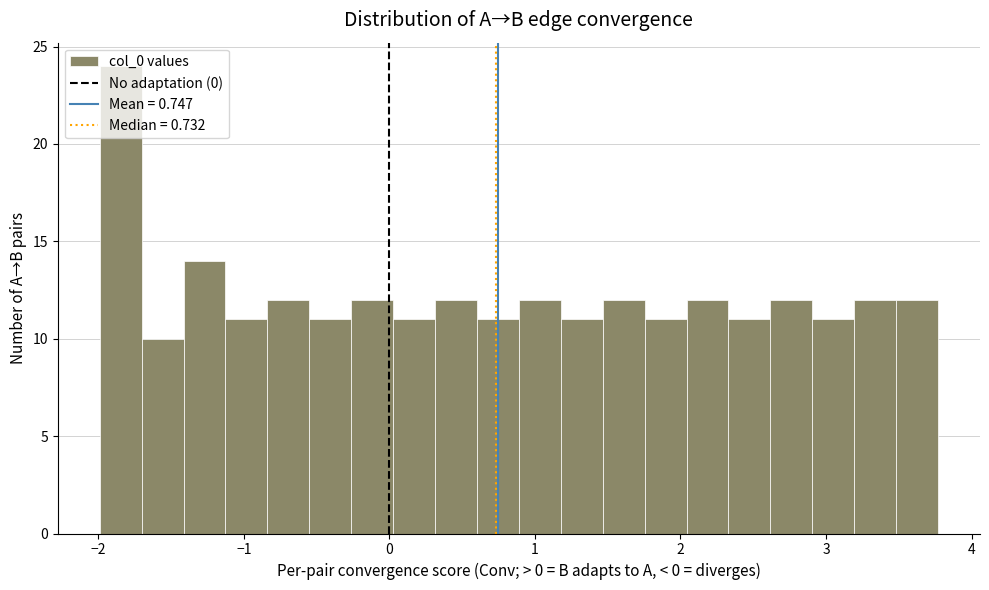

Around what value on the x-axis is the tallest bar? Give the approximate position of its centre, as read against the axis.

-1.8